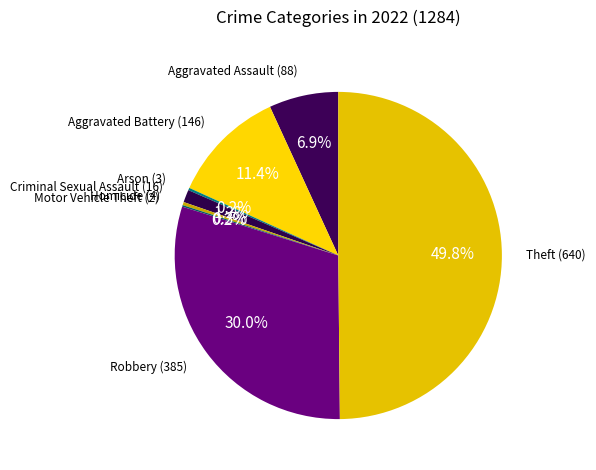

How many segments does this pie chart have?

8